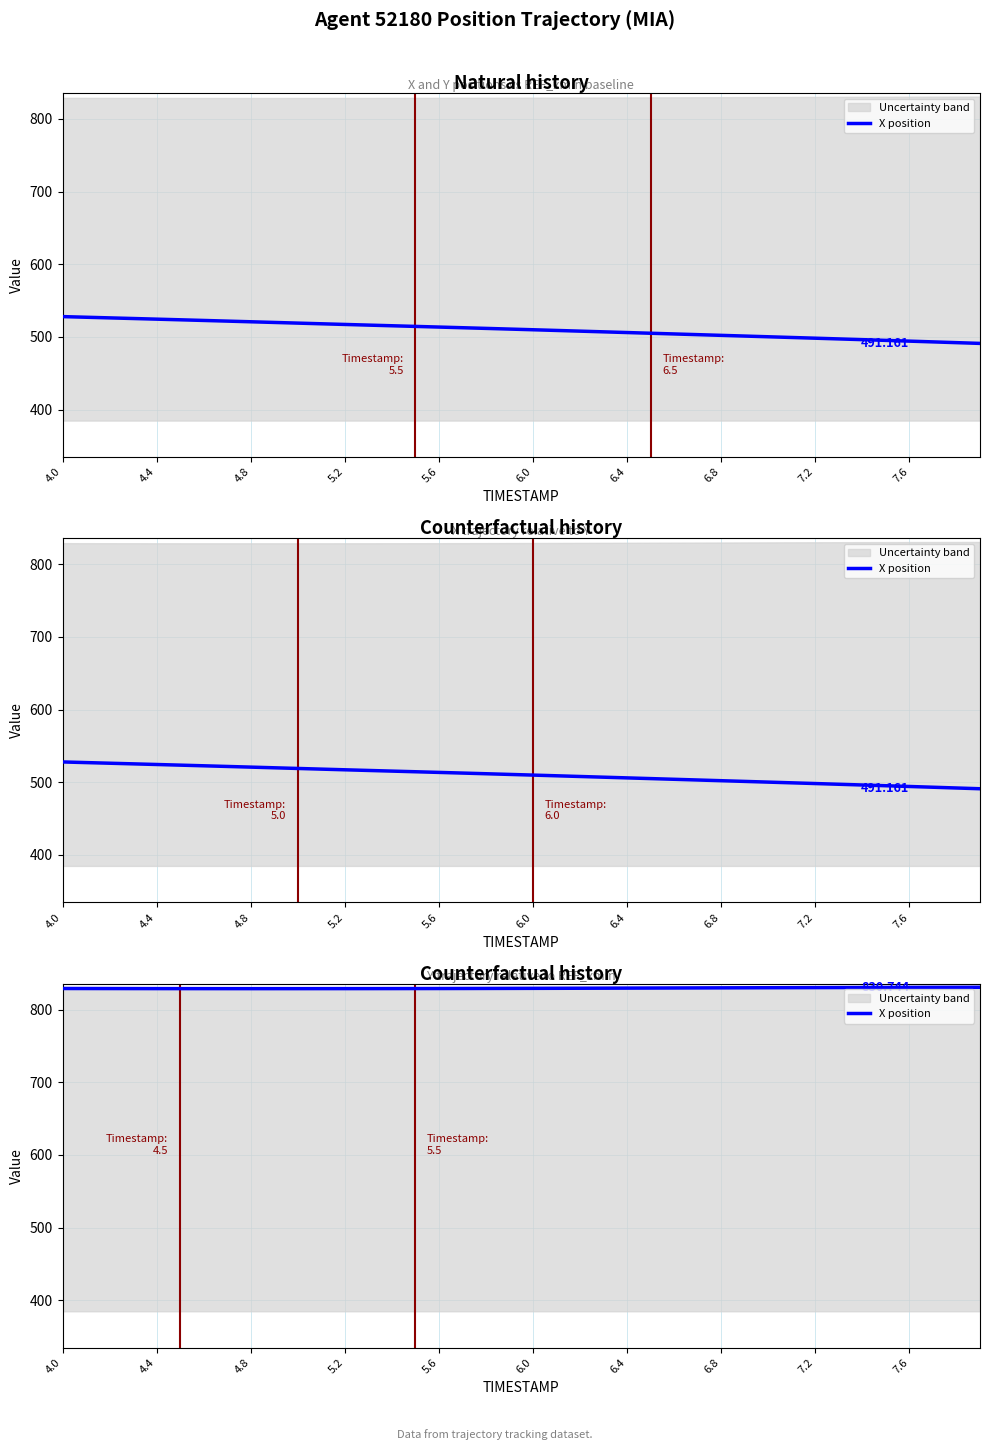

Where is the data nearest to the value 829?

4.8